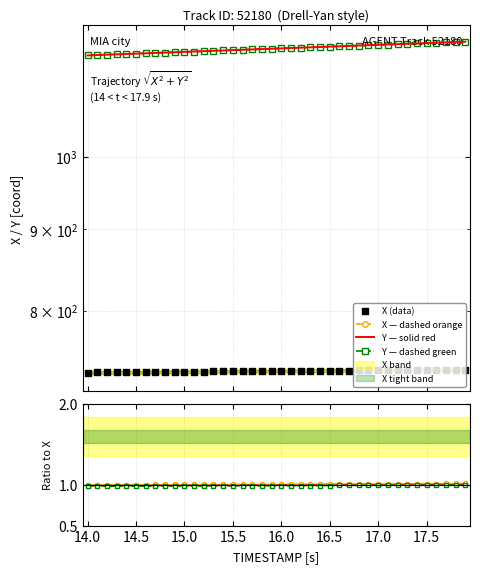

Which series reaches the minimum Y coordinate?

X